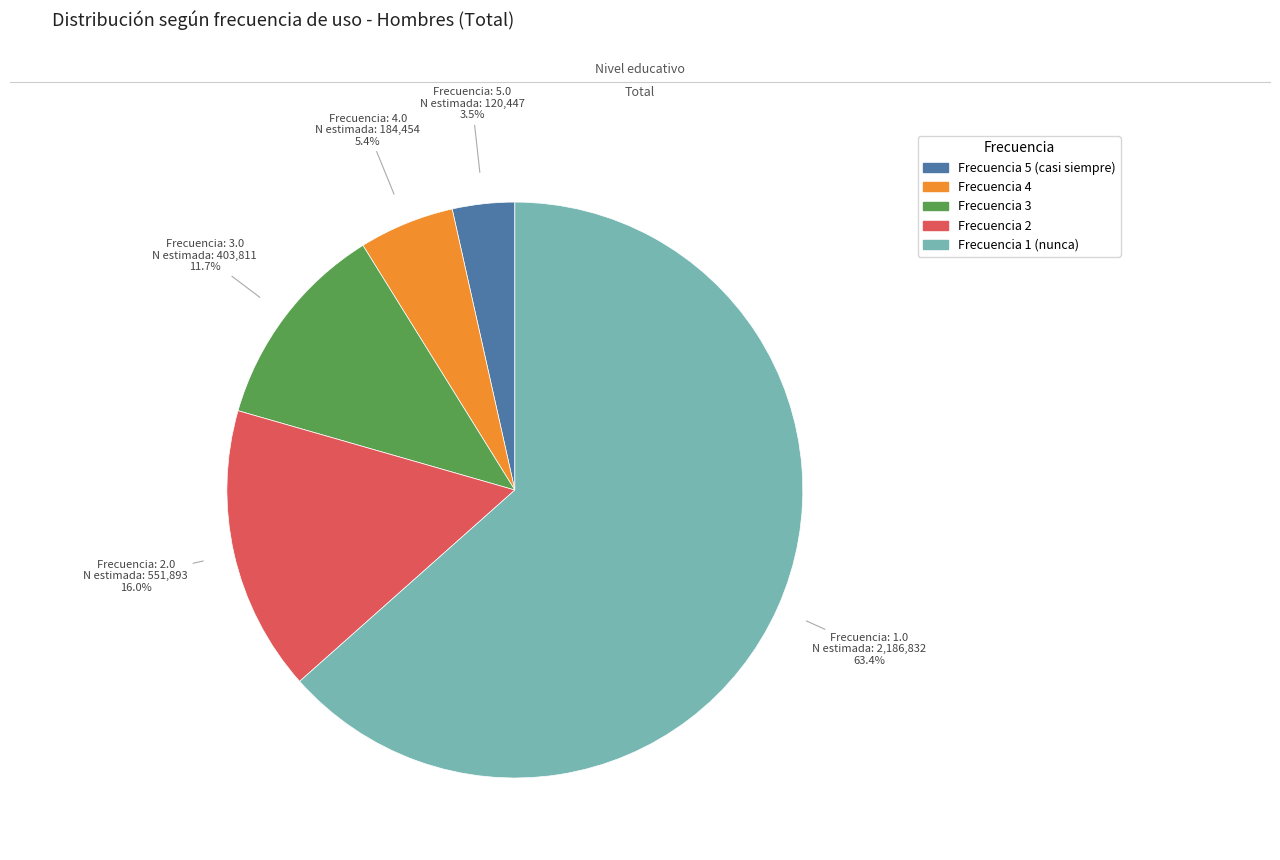

What is the total percentage of Frecuencia 3 and Frecuencia 5 (casi siempre)?

15.2%